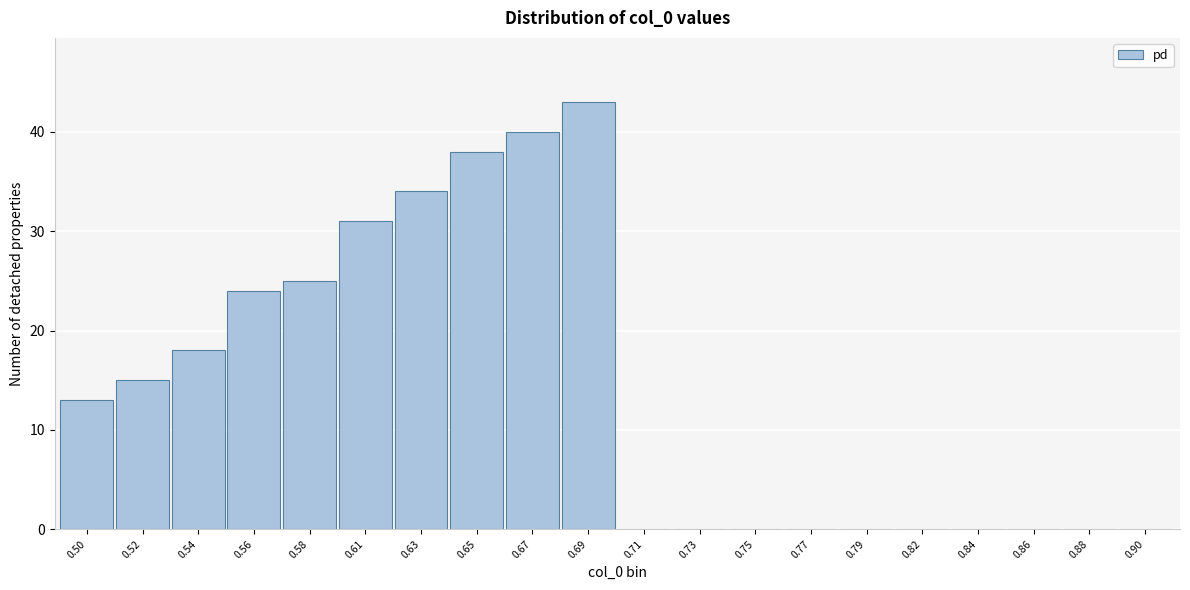

Reading right to left, transcribe all the data shown in this chart.

0.90=0	0.88=0	0.86=0	0.84=0	0.82=0	0.79=0	0.77=0	0.75=0	0.73=0	0.71=0	0.69=43	0.67=40	0.65=38	0.63=34	0.61=31	0.58=25	0.56=24	0.54=18	0.52=15	0.50=13